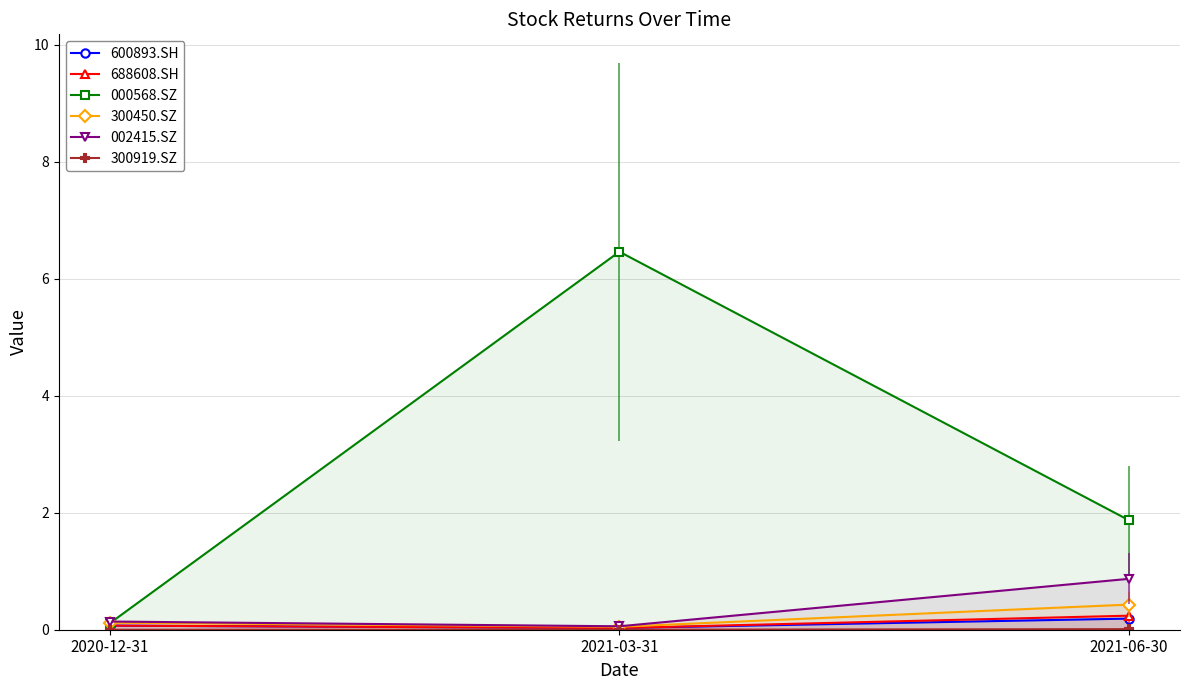

What is the difference between the maximum and minimum values in the 002415.SZ series?

0.8